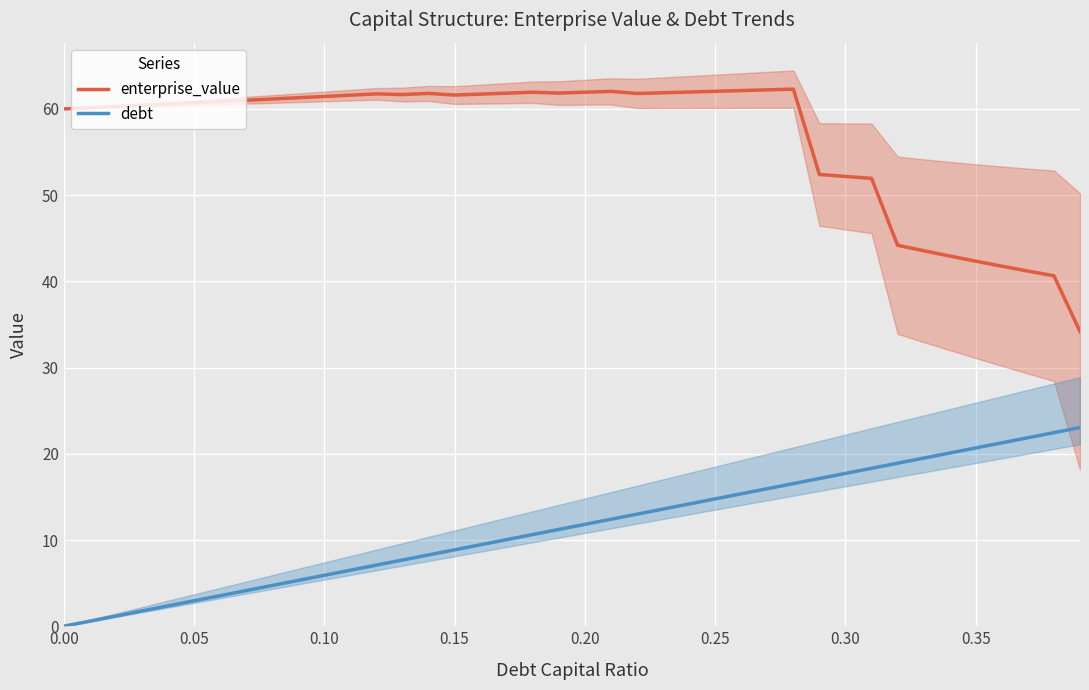

True or false: enterprise_value and debt cross at least once.

False